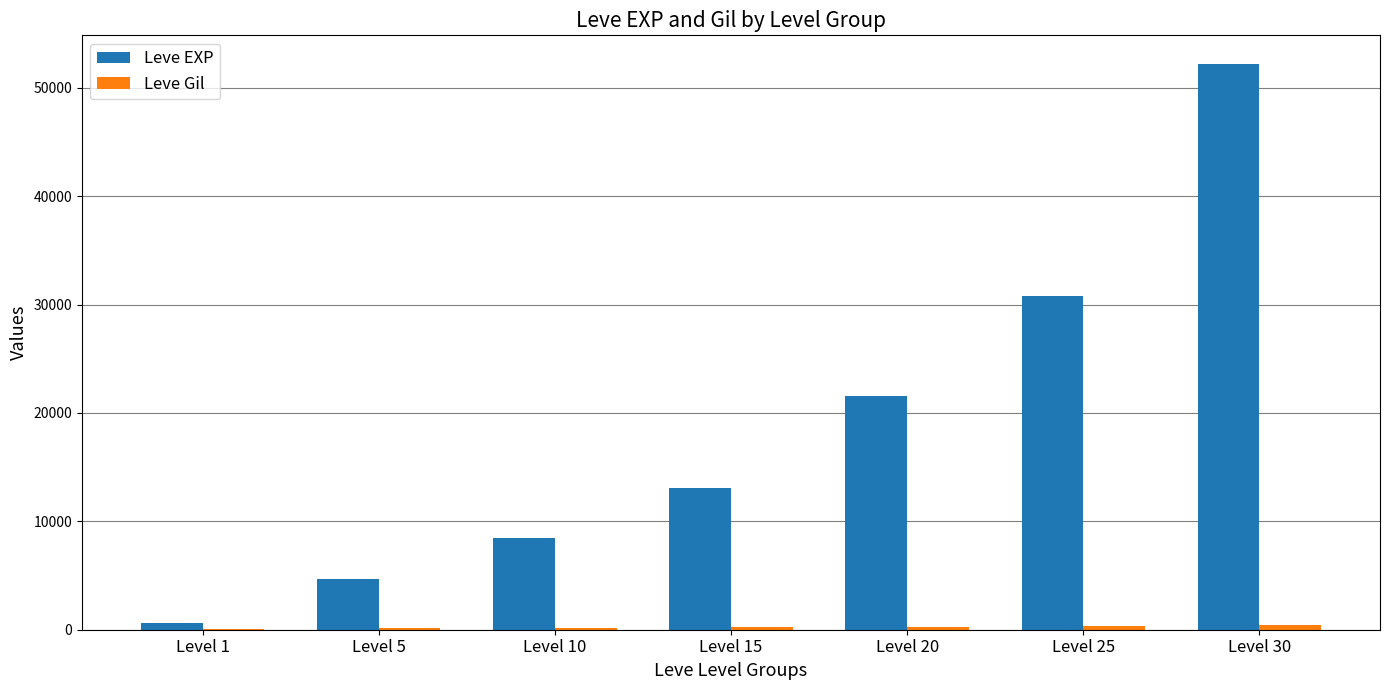

True or false: Leve EXP has a value of 44967 at Level 25.

False